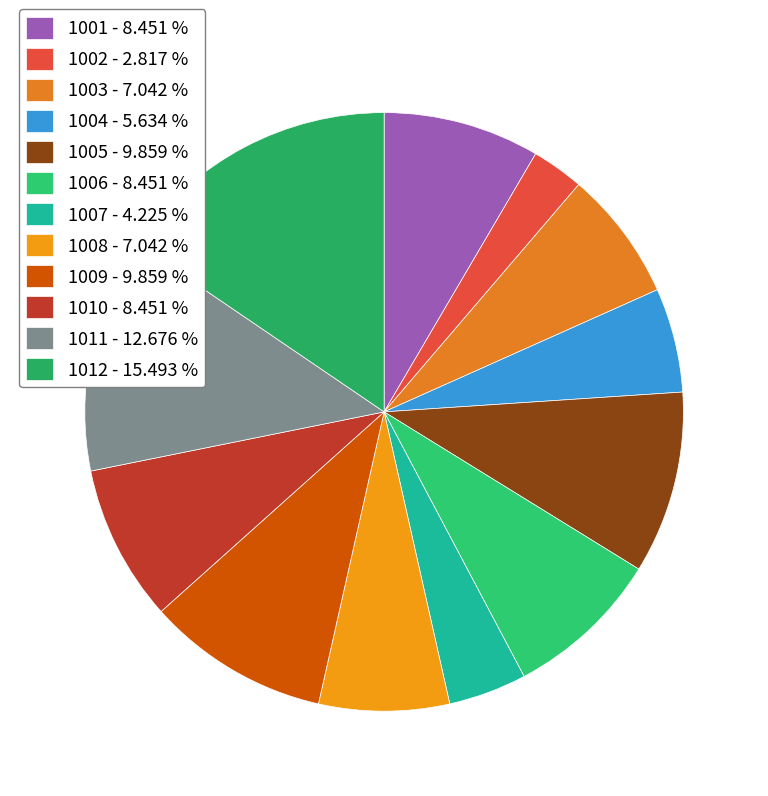

To the nearest percent, what portion does 1012 represent?

15%